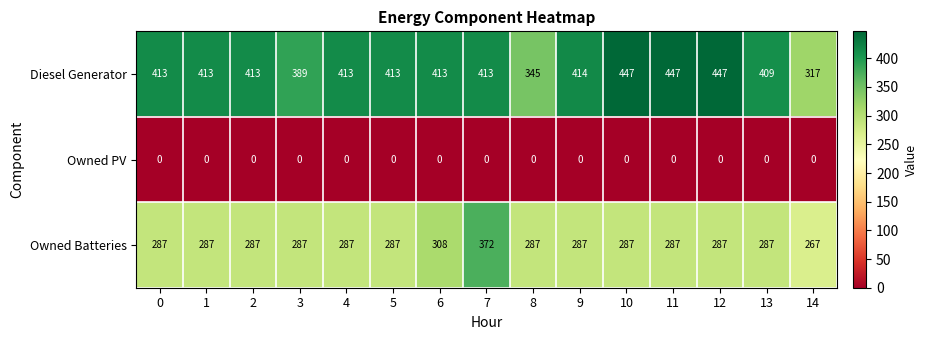

Rank the series at 1 from highest to lowest value.

Diesel Generator, Owned Batteries, Owned PV